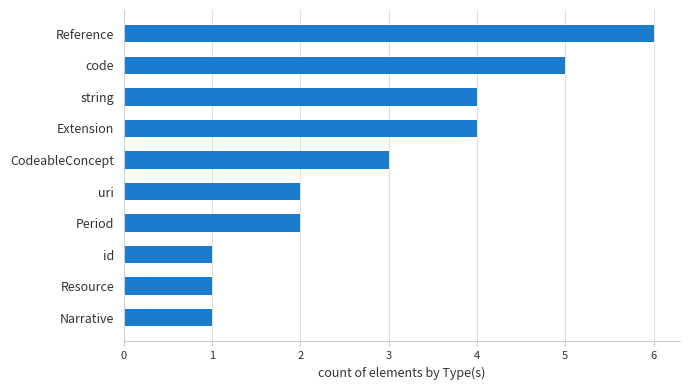

Which category has the highest value across all series?

Reference